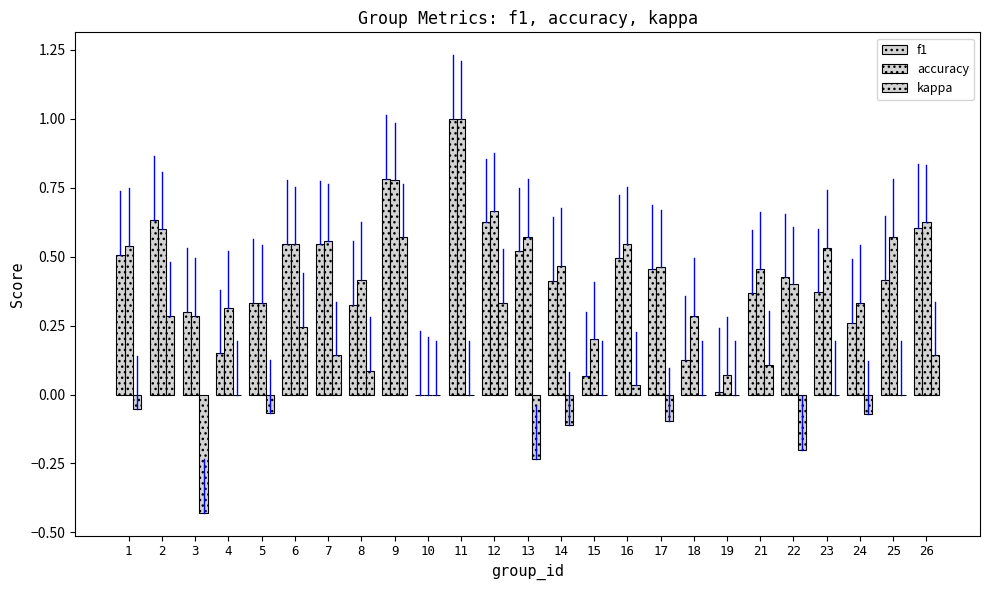

List the labels in order of accuracy value, largest first.

11, 9, 12, 26, 2, 13, 25, 7, 6, 16, 1, 23, 14, 17, 21, 8, 22, 5, 24, 4, 3, 18, 15, 19, 10